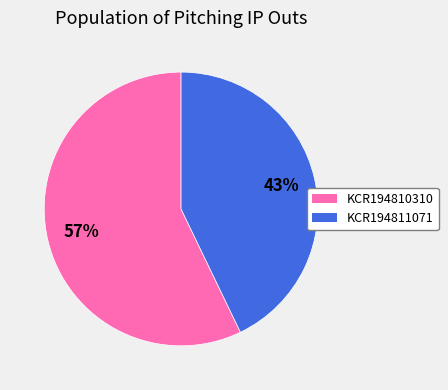

How many segments does this pie chart have?

2